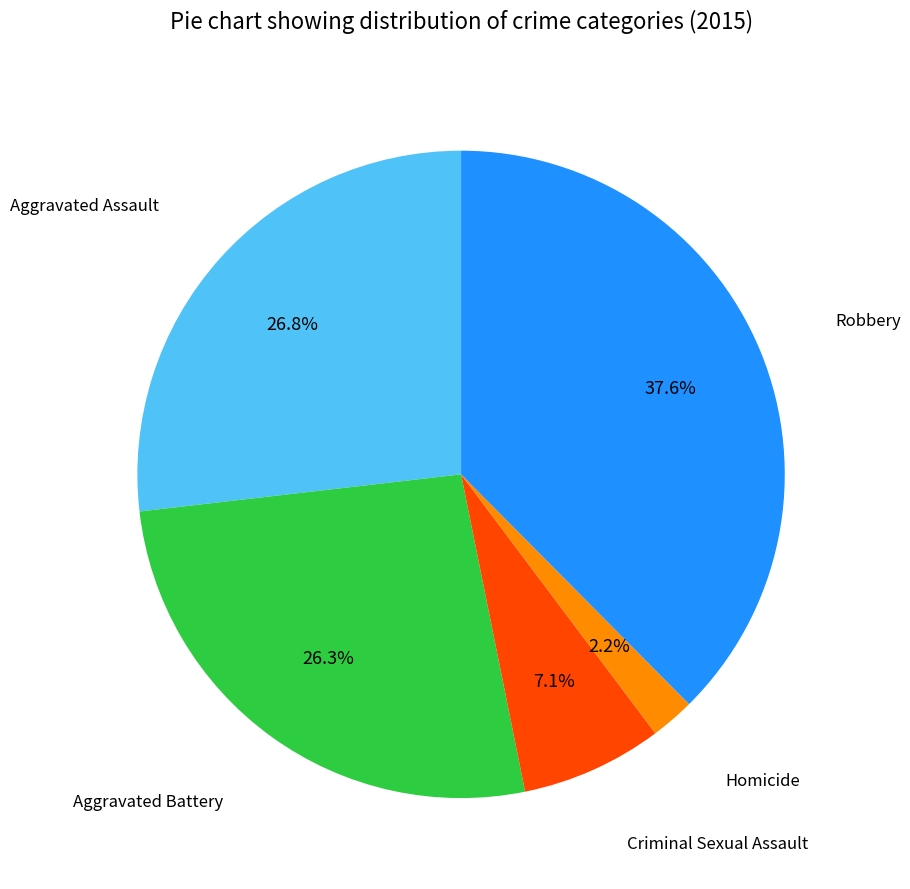

To the nearest percent, what is the average slice percentage?

20%